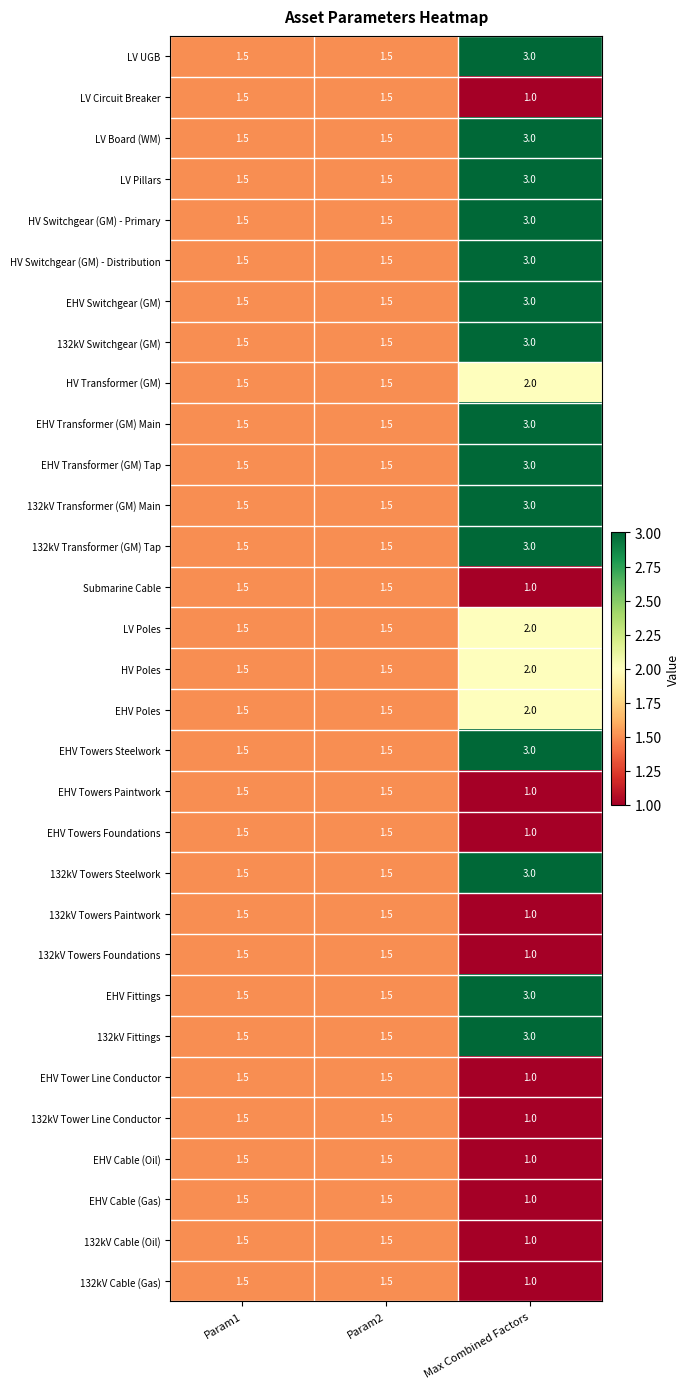

Is the value of LV Circuit Breaker at Max Combined Factors greater than the value of 132kV Cable (Gas) at Param1?

No